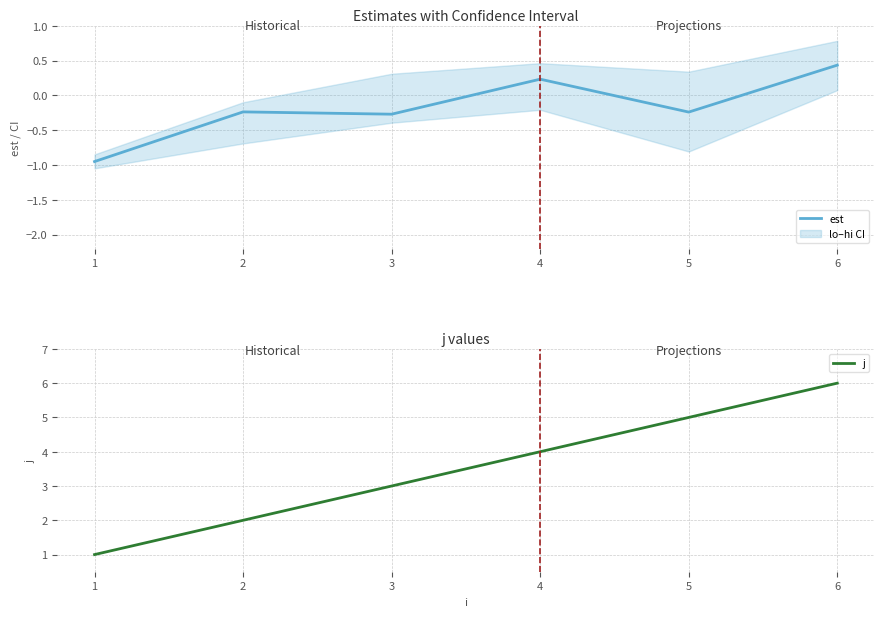

How many interior local valleys does the est series have?

2